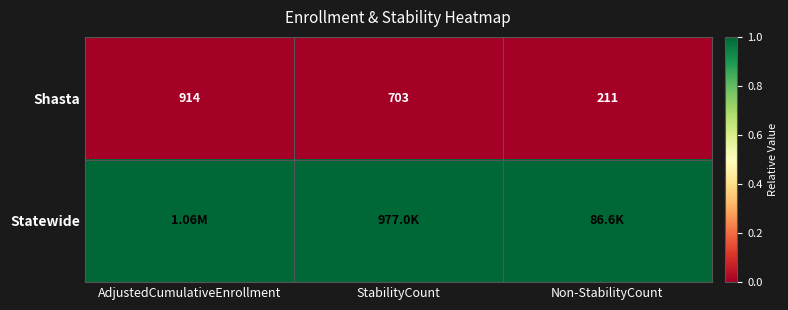

At which label does Shasta first exceed 703?

AdjustedCumulativeEnrollment